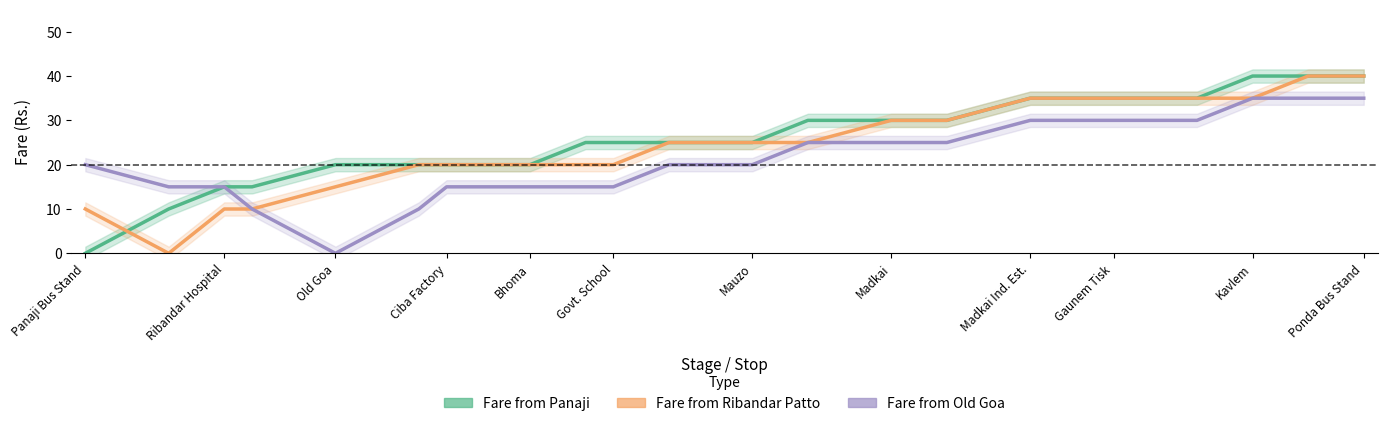

True or false: Fare from Old Goa and Fare from Panaji cross at least once.

False